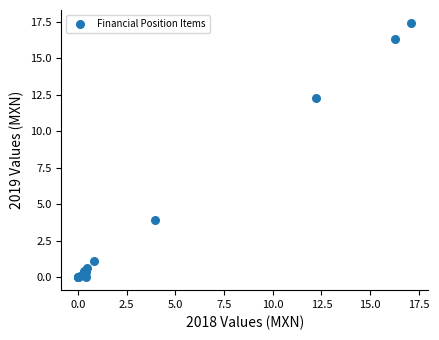

What Y value in the scatter plot is closest to 8?

4.0